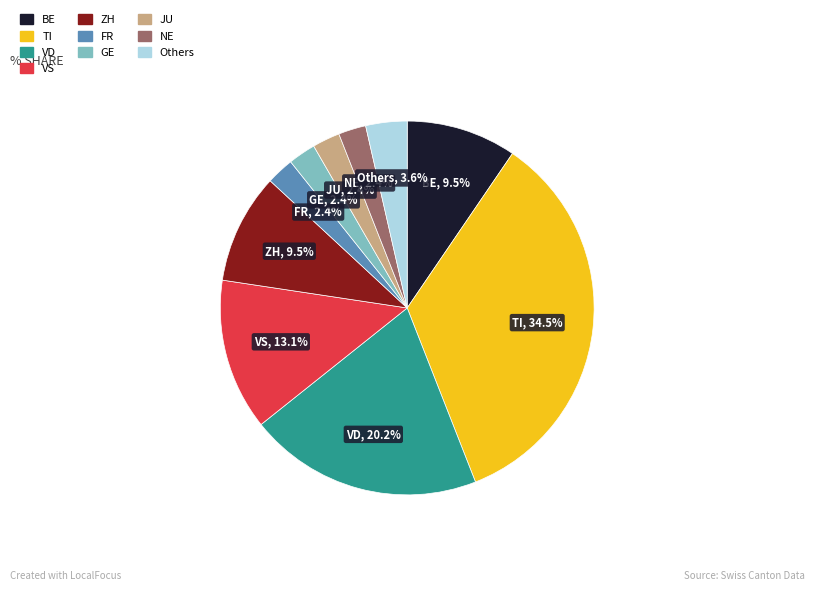

Is there a majority slice in this chart?

No